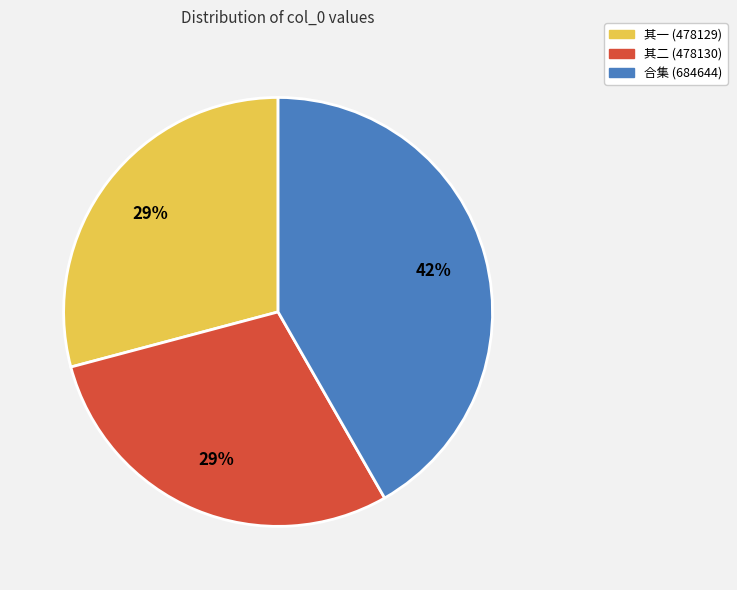

Combined, do 合集 (684644) and 其一 (478129) account for over 50%?

Yes